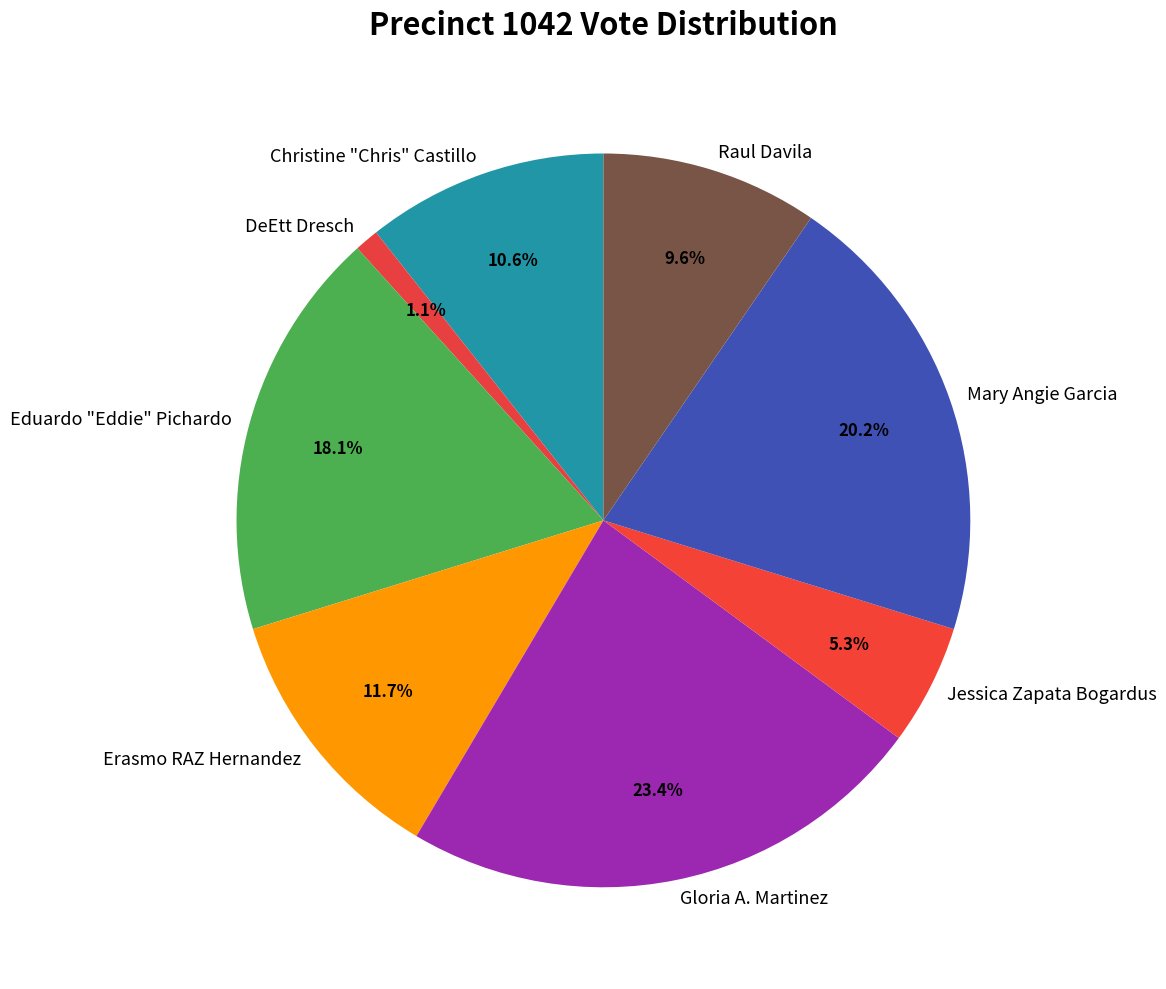

The DeEtt Dresch slice represents 1% of the pie. True or false?

True